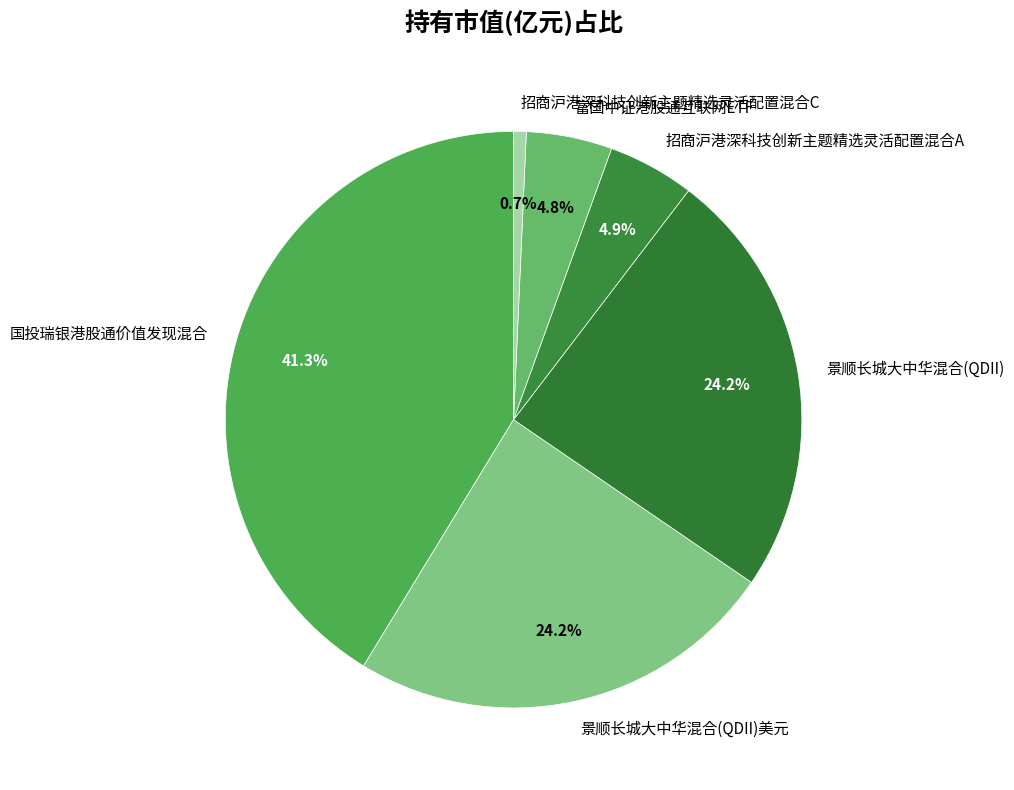

Between 富国中证港股通互联网ETF and 招商沪港深科技创新主题精选灵活配置混合C, which is larger?

富国中证港股通互联网ETF